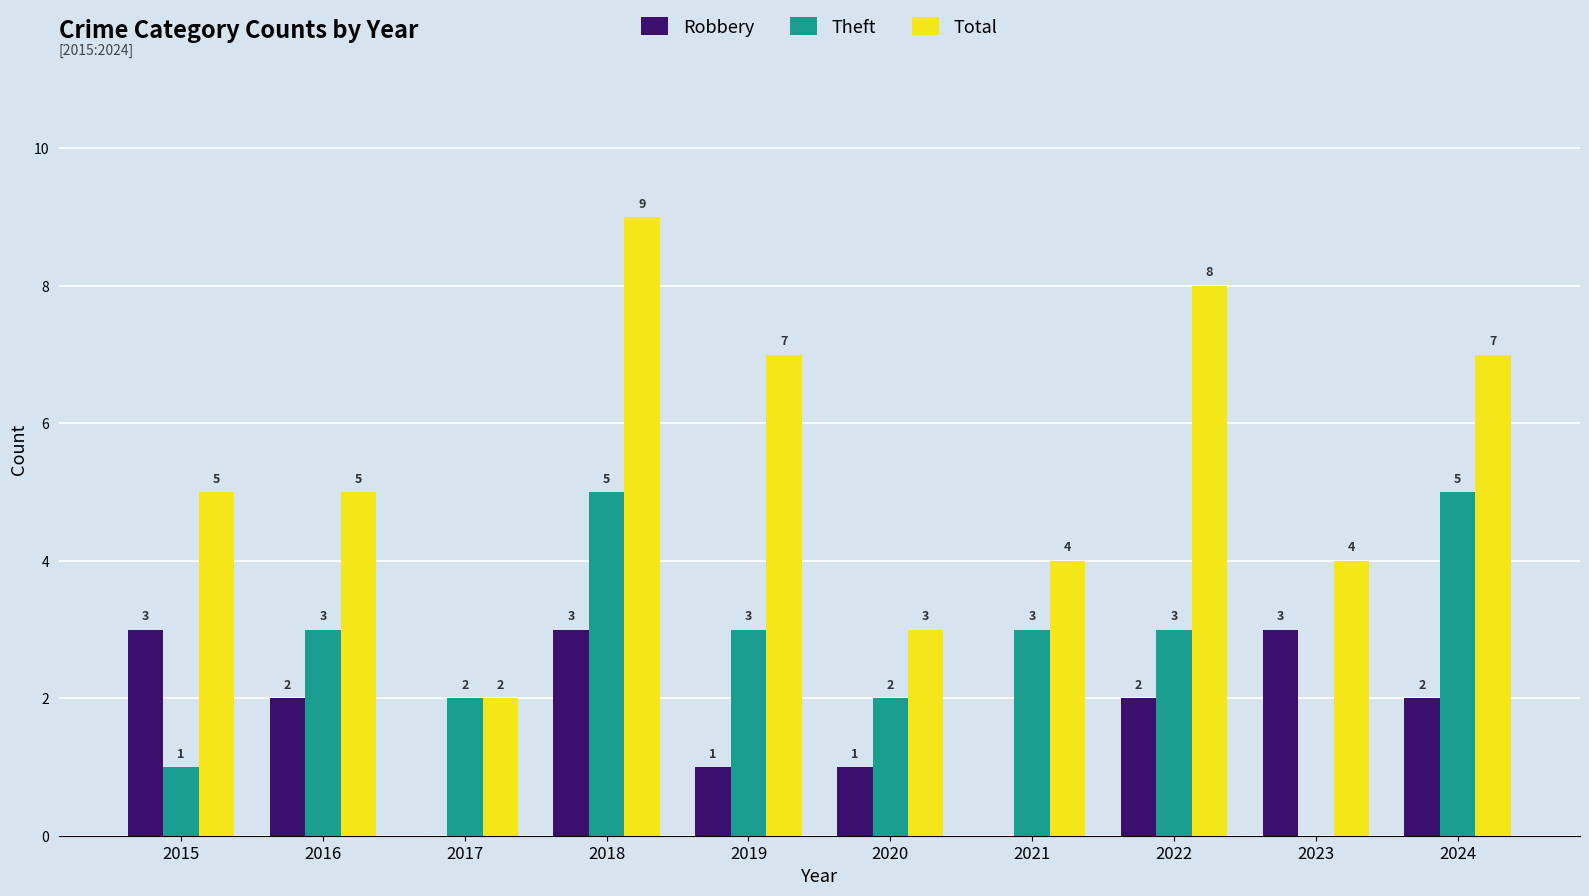

How many Total values are between 4 and 7?

6